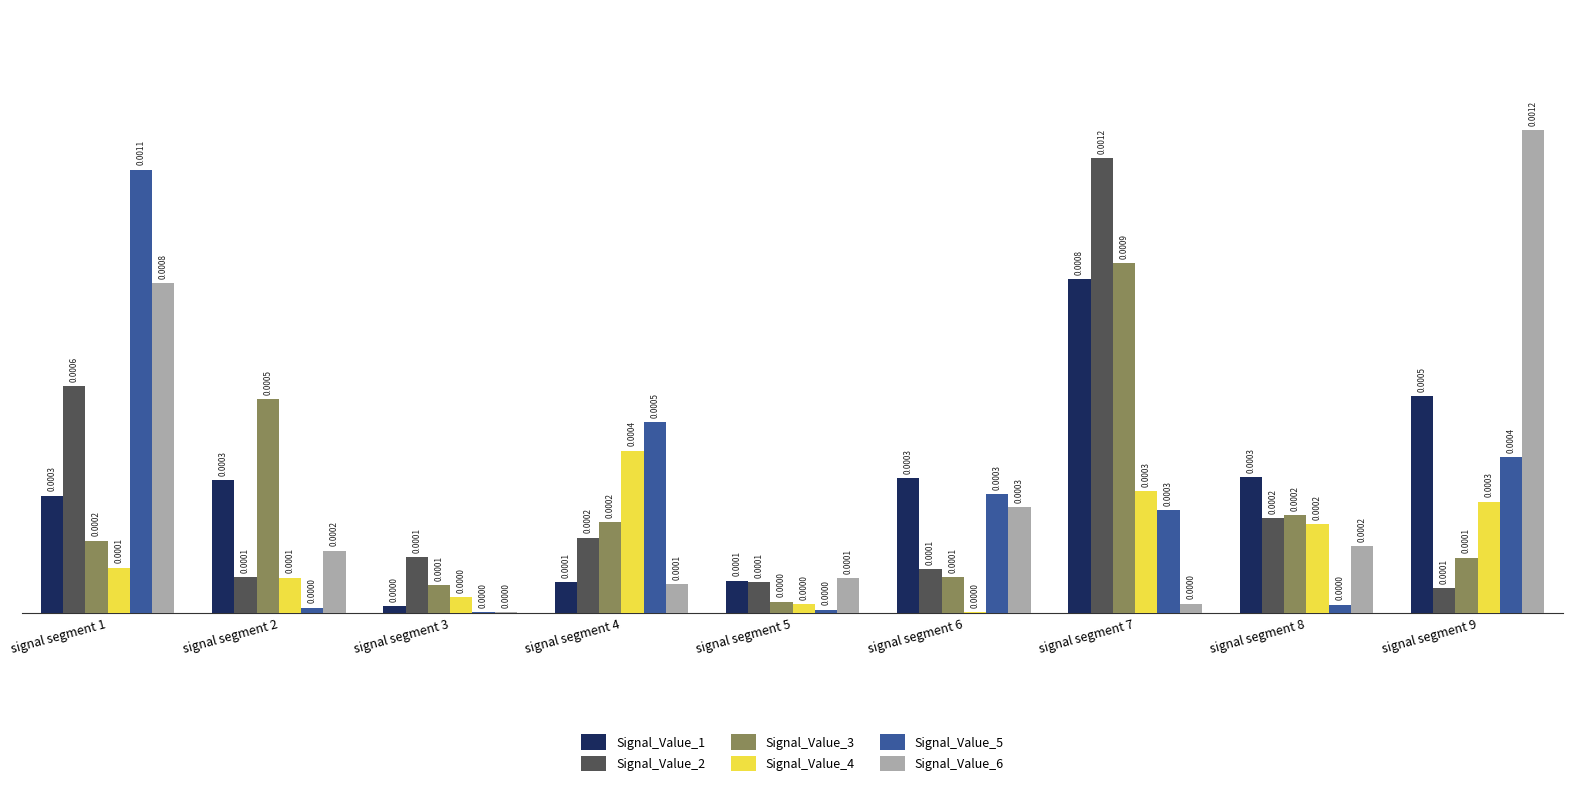

At which category is the sum across all series the highest?

signal segment 7